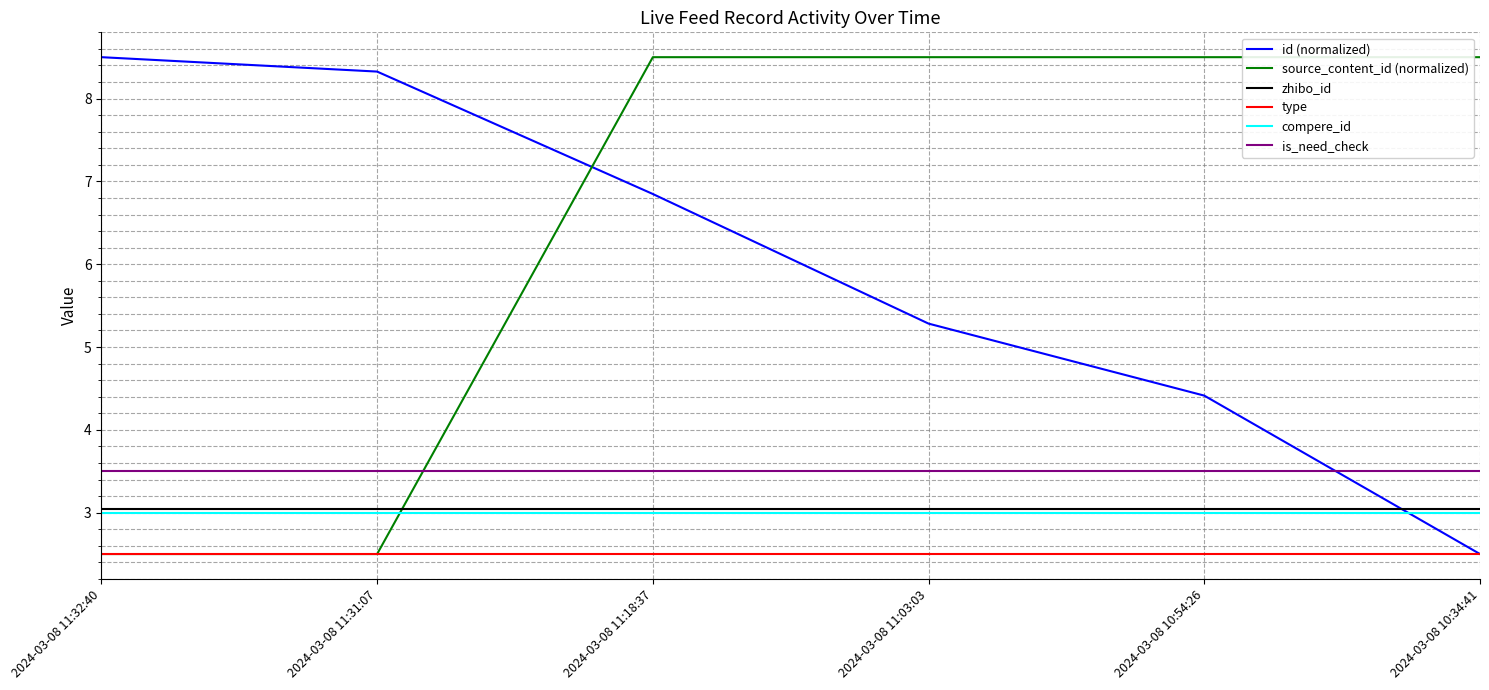

What is the sum of all is_need_check values?

21.0